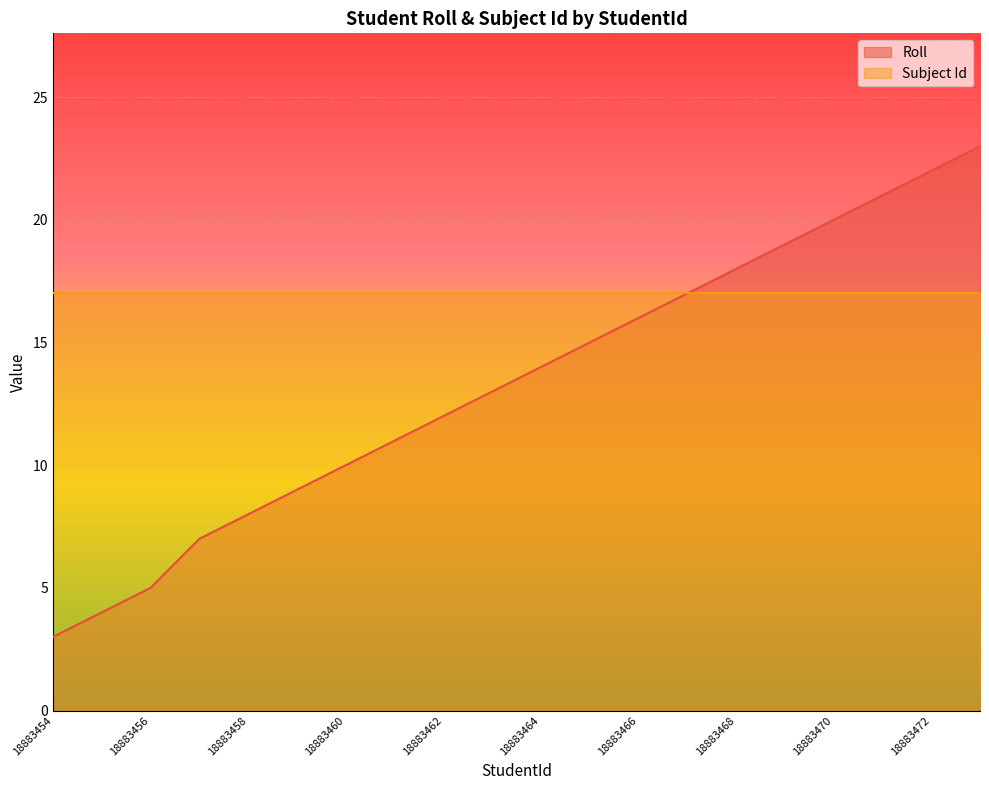

Is it true that Subject Id equals 26 at 18883468?

False